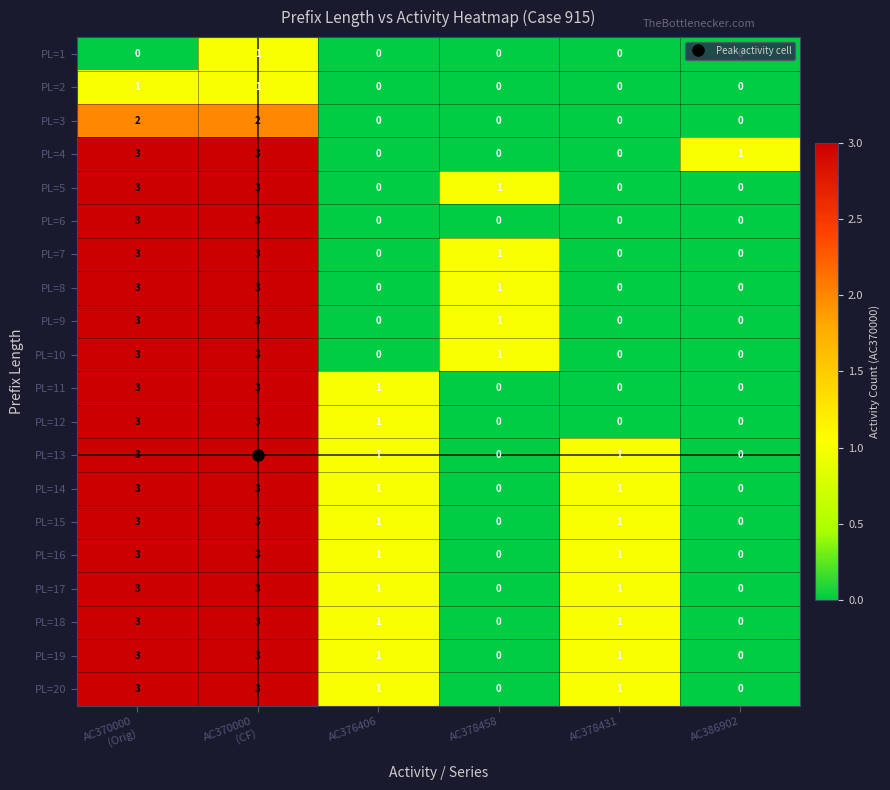

How many series are shown in this chart?

20